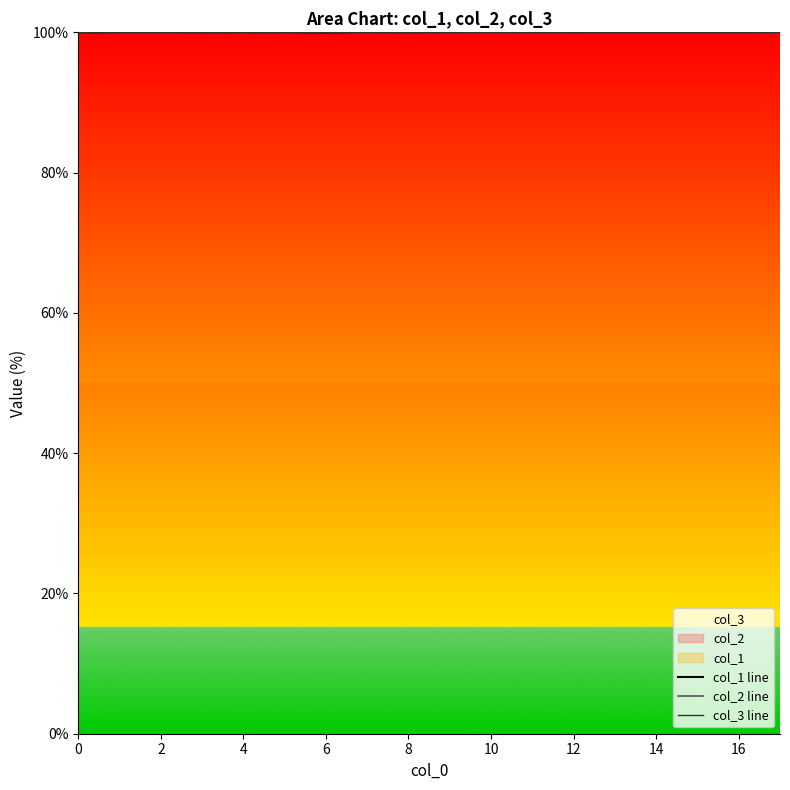

Is the value of col_2 line at 12 greater than the value of col_1 line at 16?

Yes